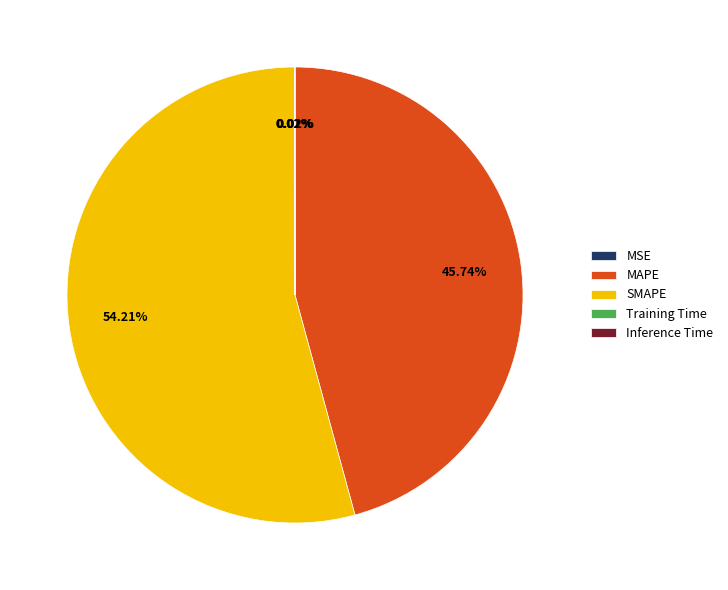

Approximately how many times larger is the value at SMAPE compared to MAPE?

1.2